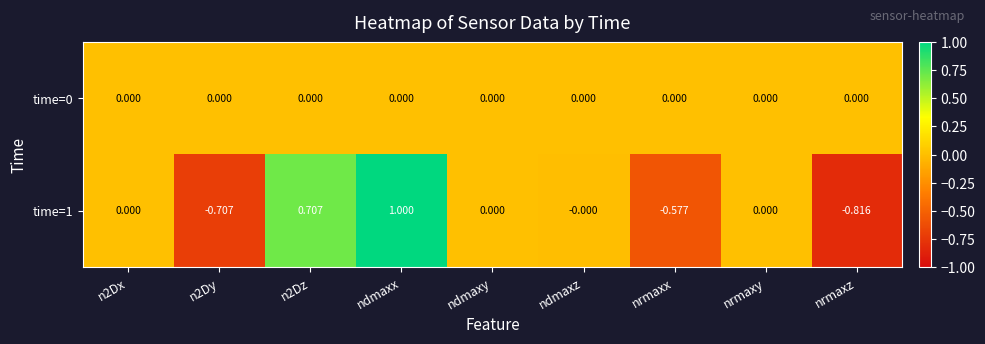

At which category is the sum across all series the highest?

ndmaxx